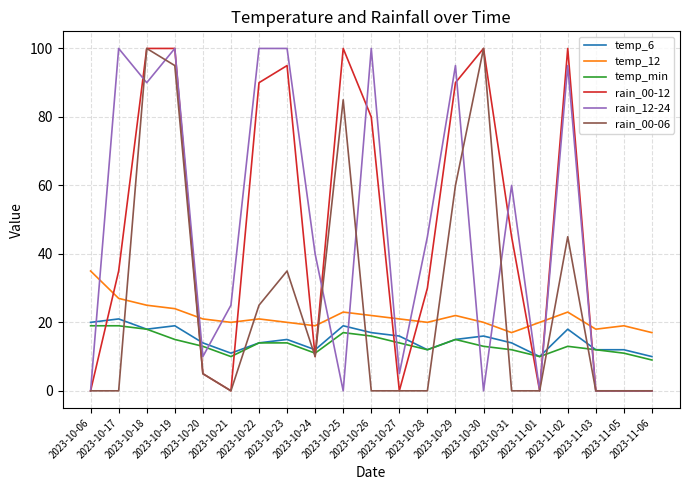

The rain_00-12 series shows 10 at 2023-10-24. True or false?

True